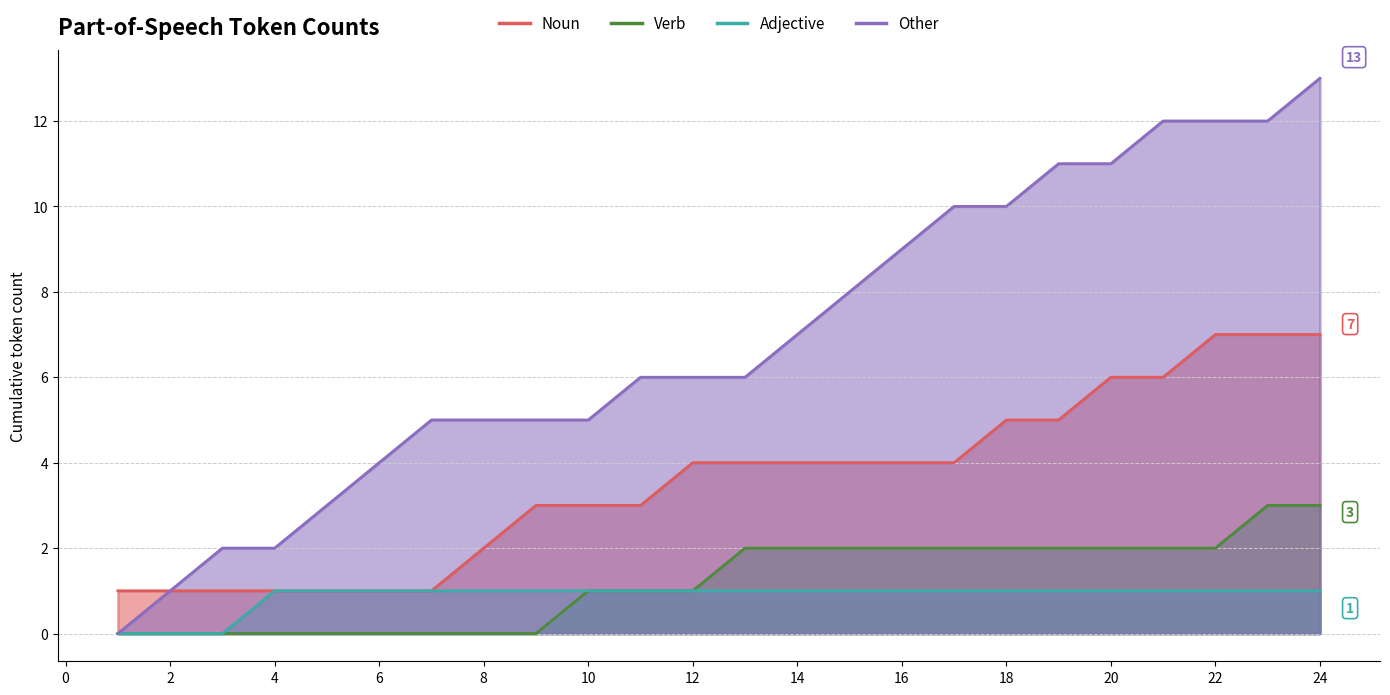

True or false: Adjective and Noun intersect in this chart.

False